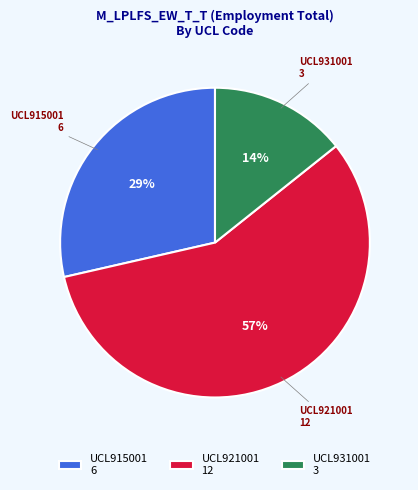

Rank the categories by value from lowest to highest.

UCL931001 3, UCL915001 6, UCL921001 12